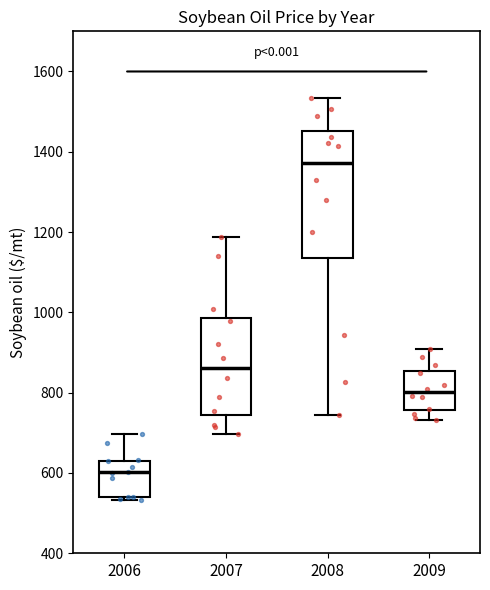

Where is the lower edge of the box at x = 2008 on the y-axis? The values are not printed on the chart, so give them approximately, as read against the axis.

1140